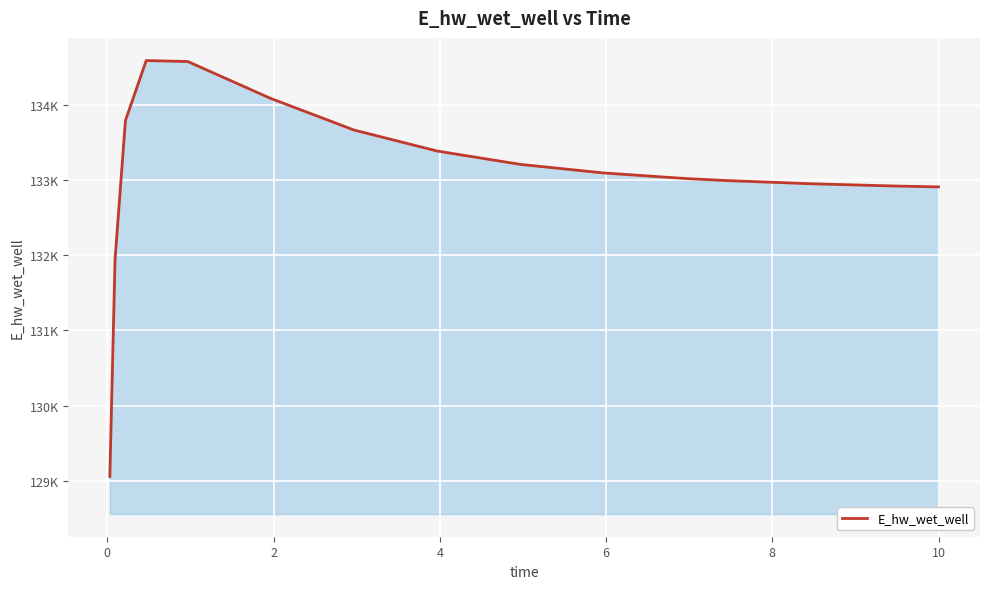

Does the chart display data point markers on the line(s)?

No